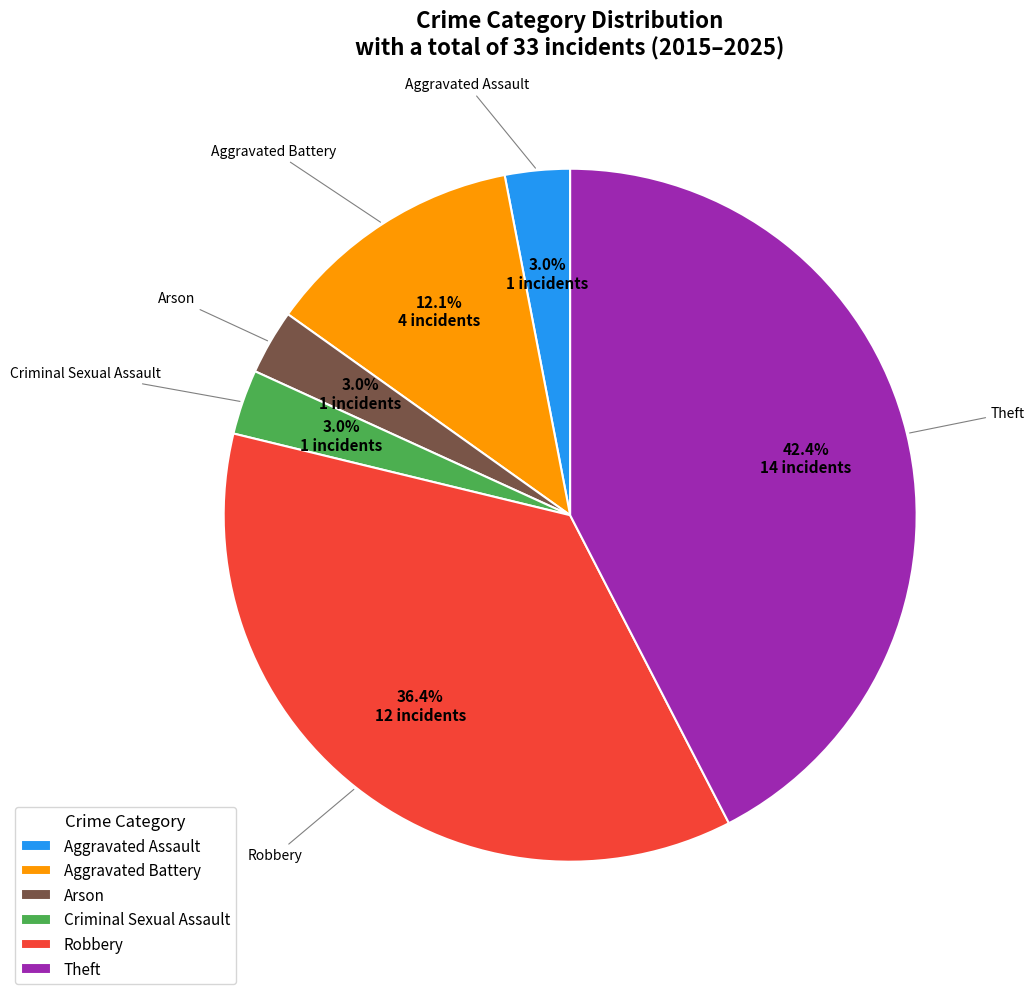

To the nearest percent, what is the average slice percentage?

17%